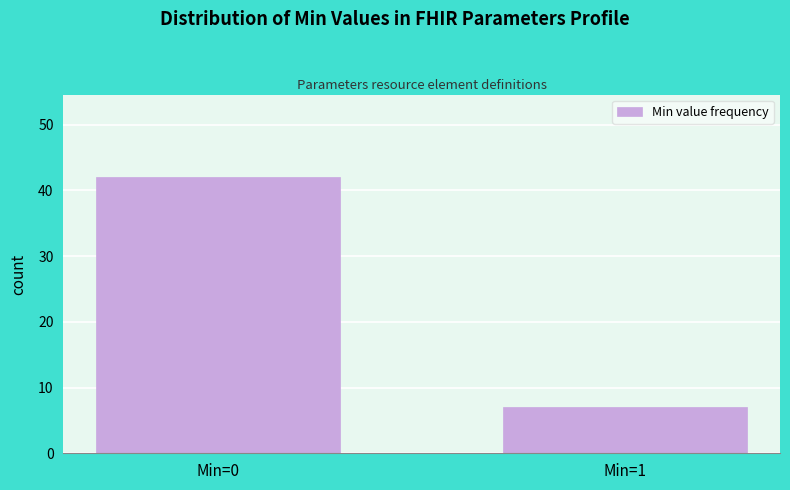

Reading left to right, list all the values displayed in this chart.

Min=0=42	Min=1=7